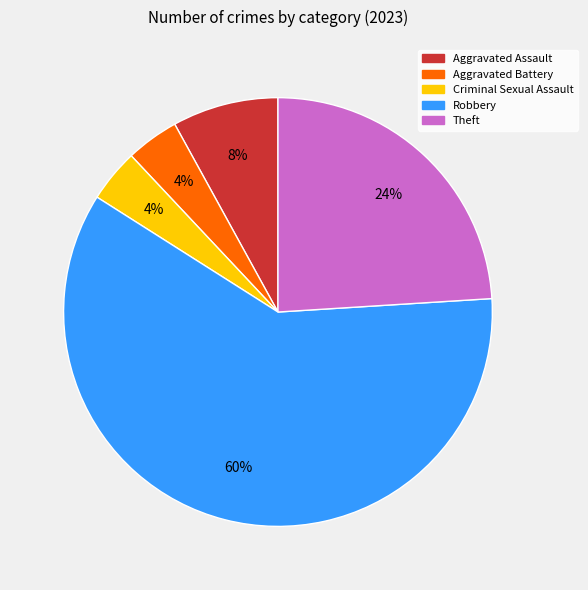

Which category has the biggest portion of the pie?

Robbery